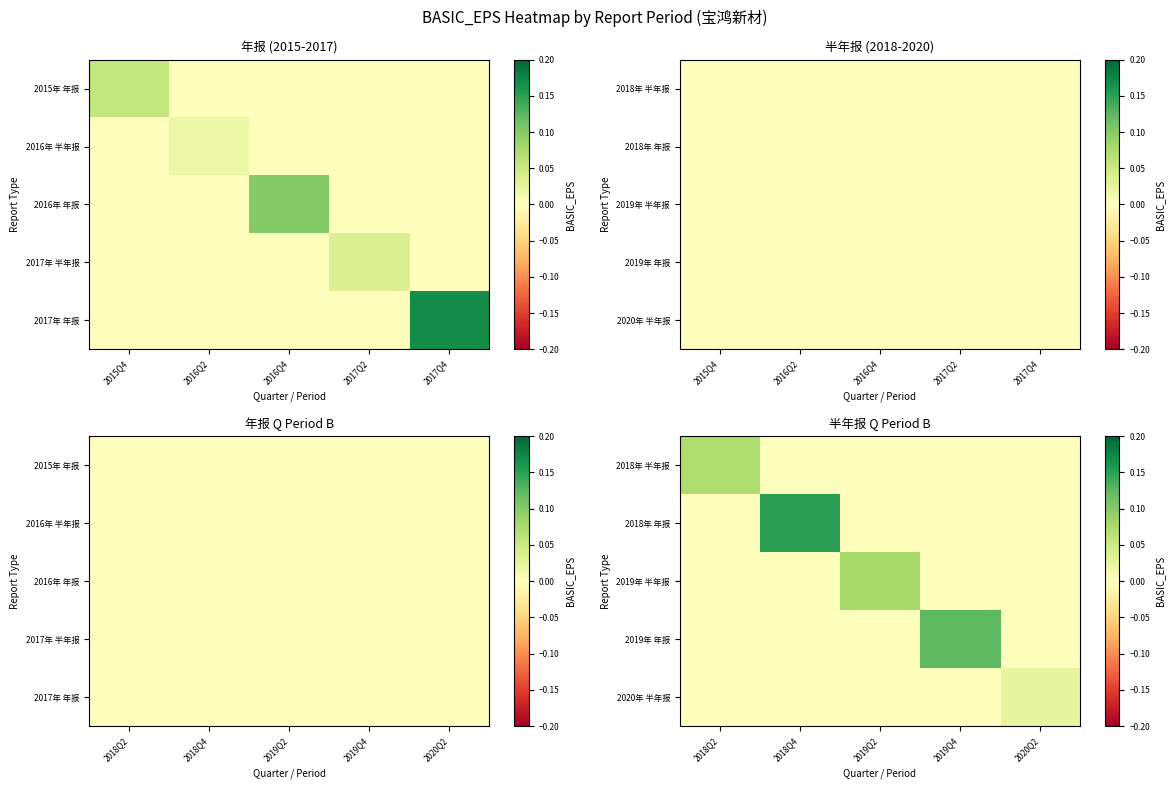

List the labels in order of 2019年 半年报 value, largest first.

2019Q2, 2018Q2, 2018Q4, 2019Q4, 2020Q2